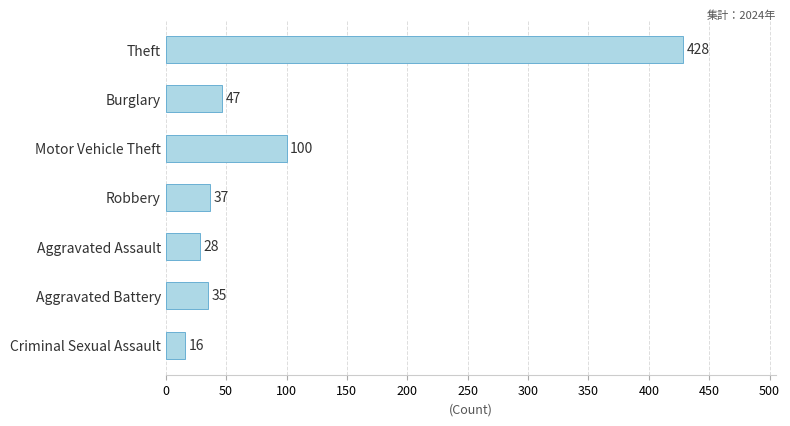

Between Criminal Sexual Assault and Motor Vehicle Theft, which is larger?

Motor Vehicle Theft